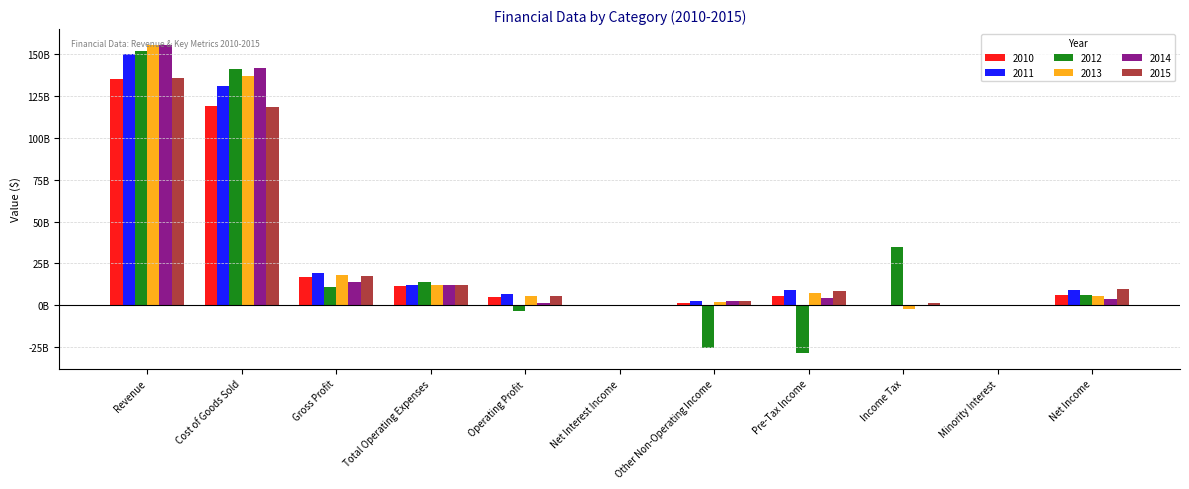

What is the difference between the second highest and second lowest values in the 2011 series?

131256000000